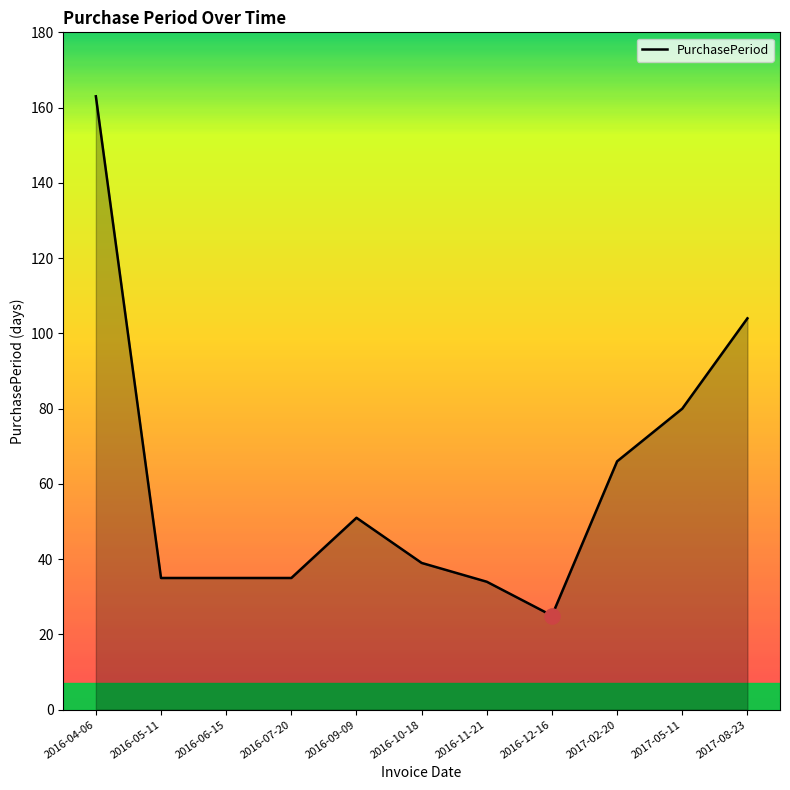

Approximately how many times larger is the value at 2016-12-16 compared to 2016-06-15?

0.7